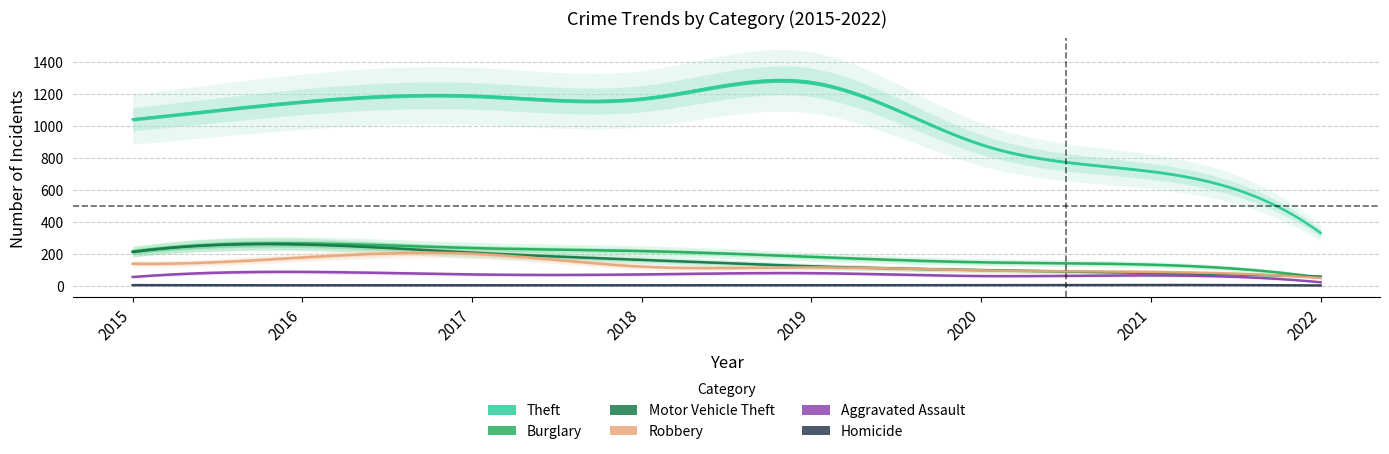

At which label does Homicide first exceed 4?

2015